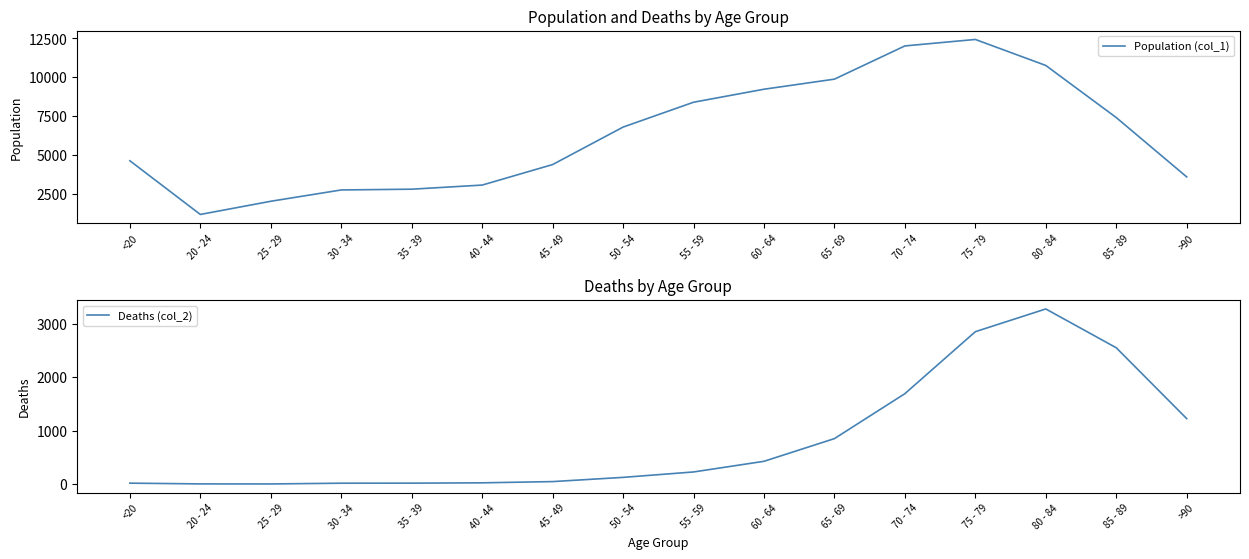

Where is the first local minimum for Population (col_1)?

20 - 24